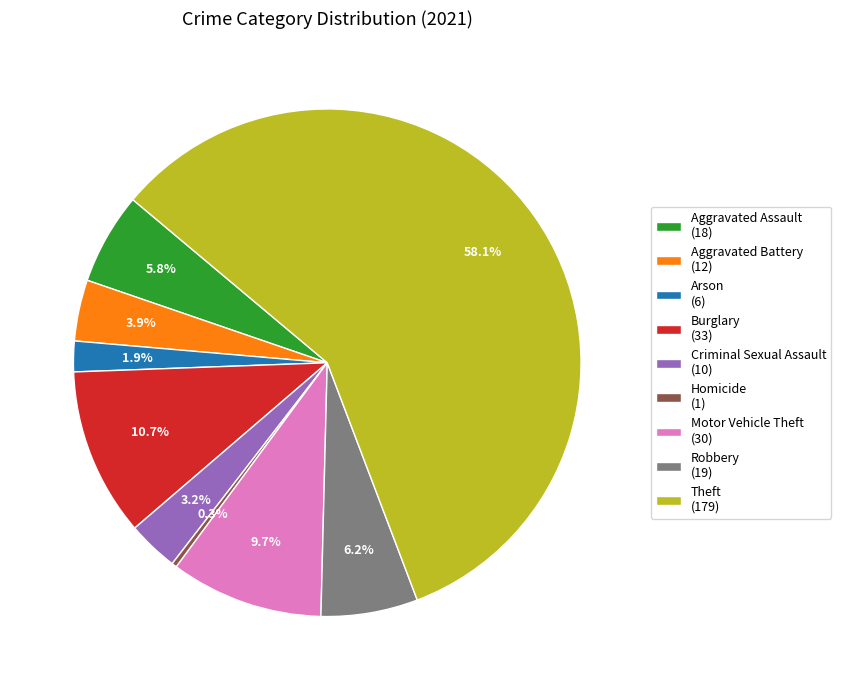

To the nearest percent, what portion does Theft represent?

58%